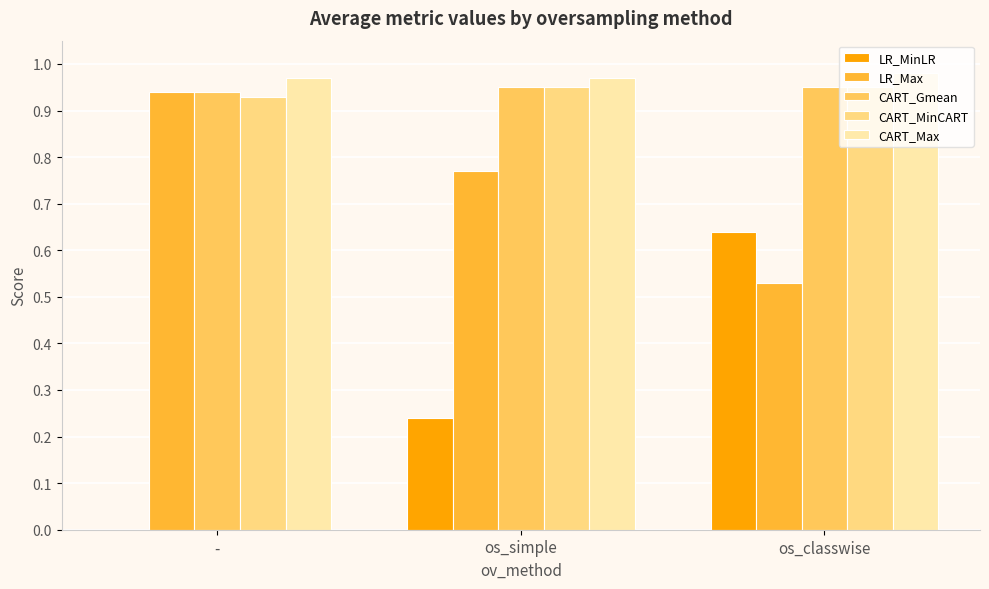

At which category is the sum across all series the highest?

os_classwise